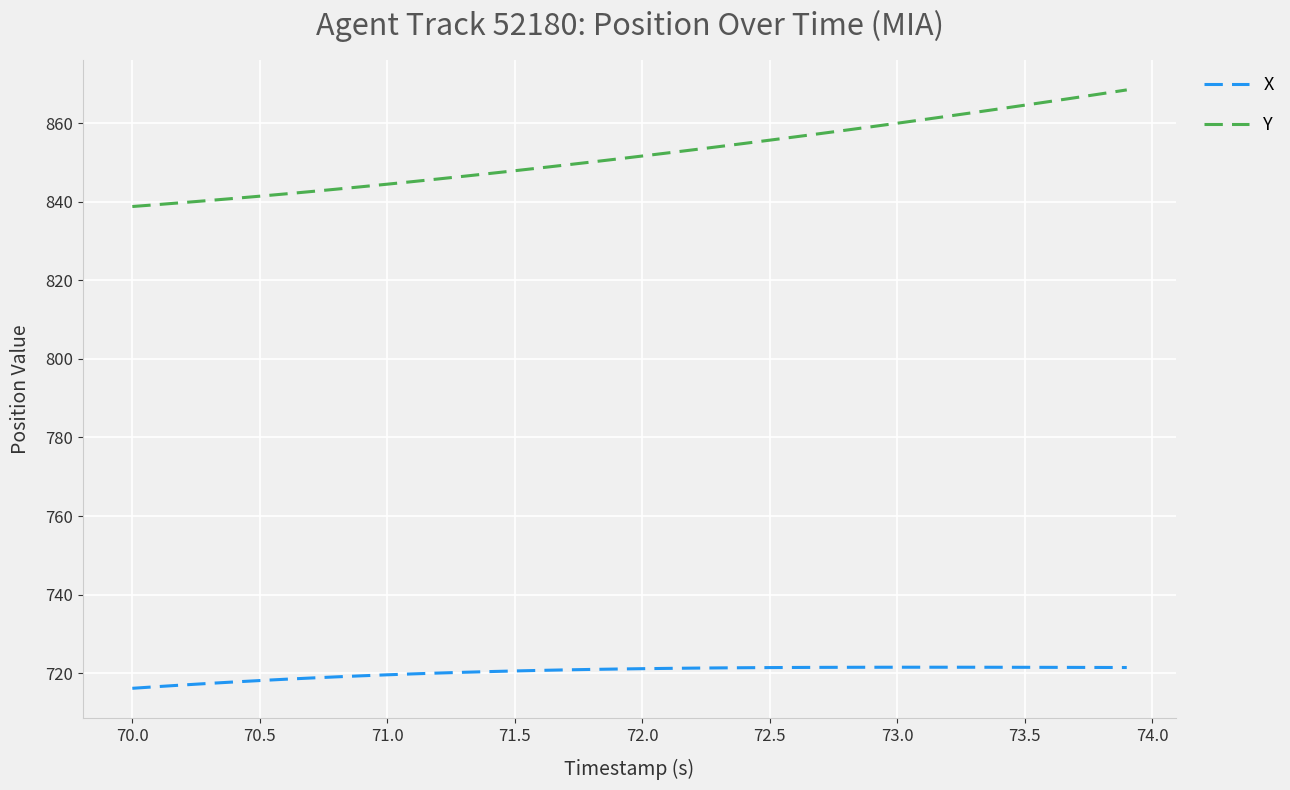

Which series has the largest total across all categories?

Y